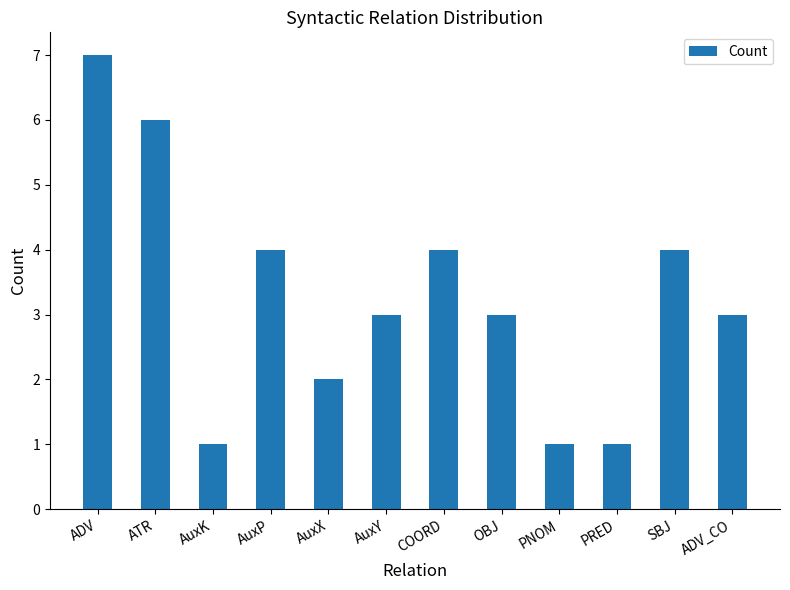

How many bars are there in total?

12